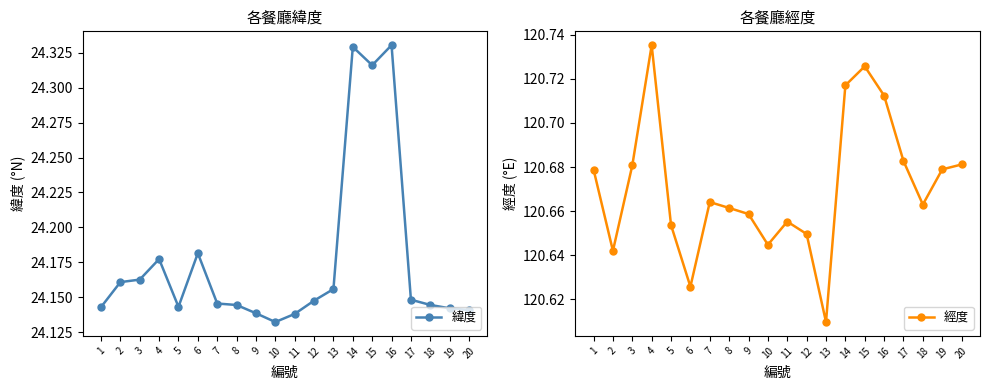

What is the value of the 緯度 point at the 6th from the left?

24.2